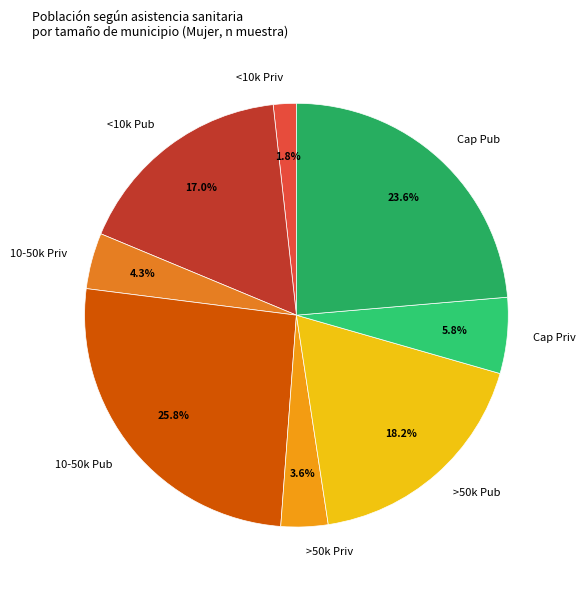

What percentage is NOT represented by <10k Priv?

98.2%